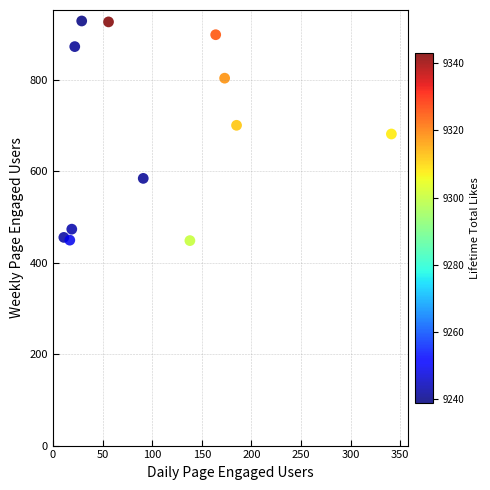

What is the average X value?

104